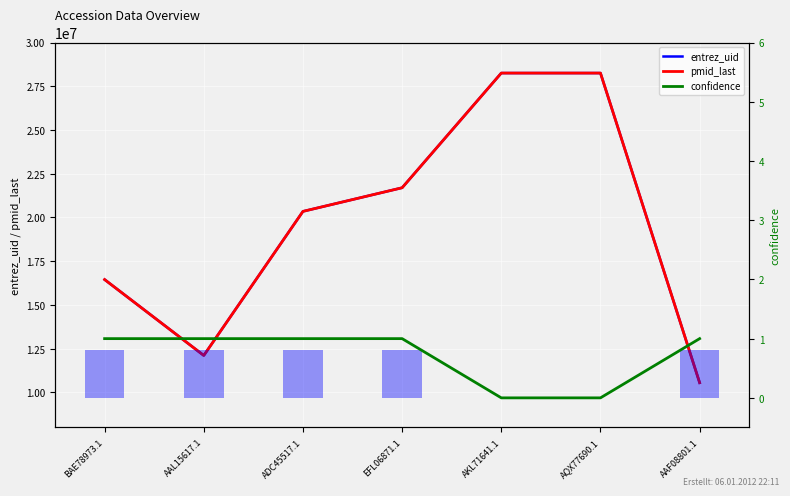

Read the entrez_uid value at ADC45517.1, to the nearest 100.

20348300